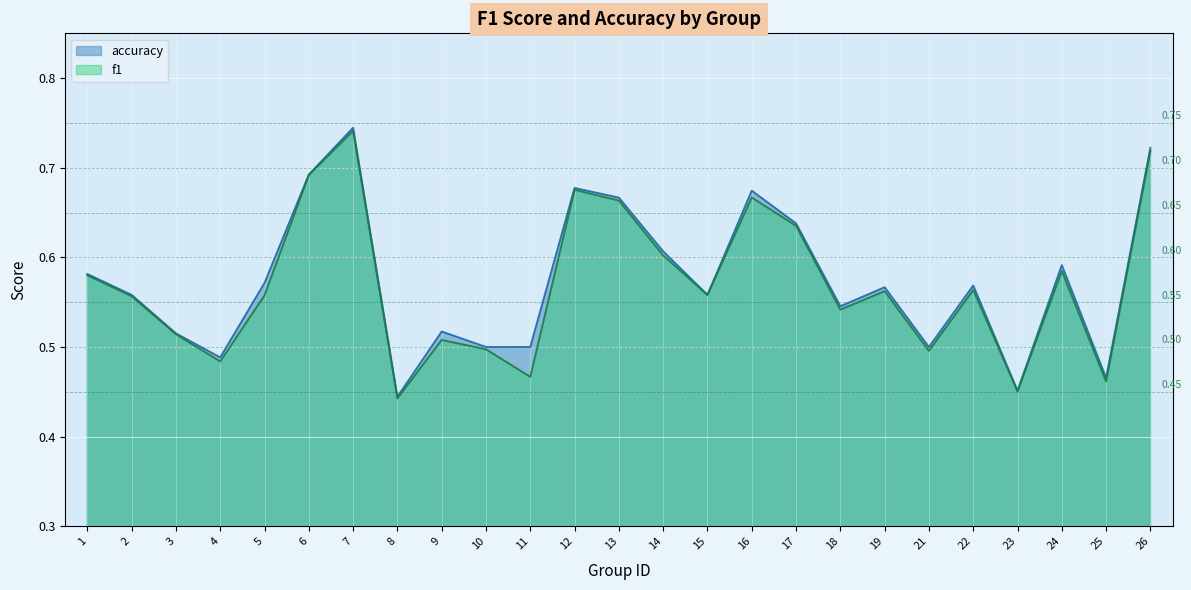

Count the accuracy values in the range 0 to 1.

25